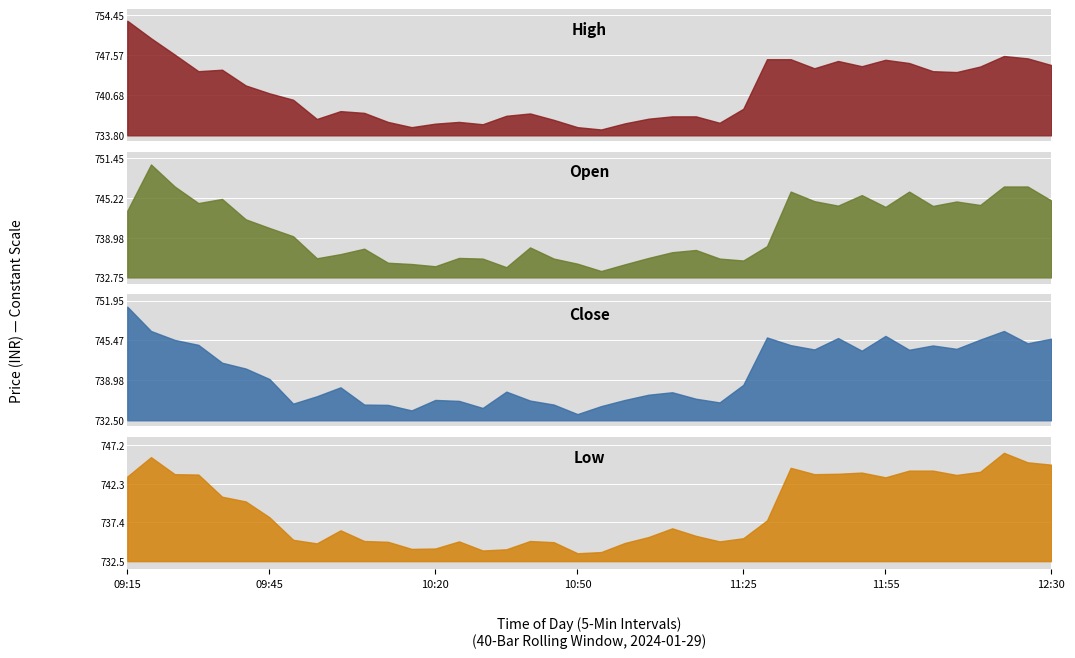

What are all the series names shown in the legend?

High, Open, Close, Low